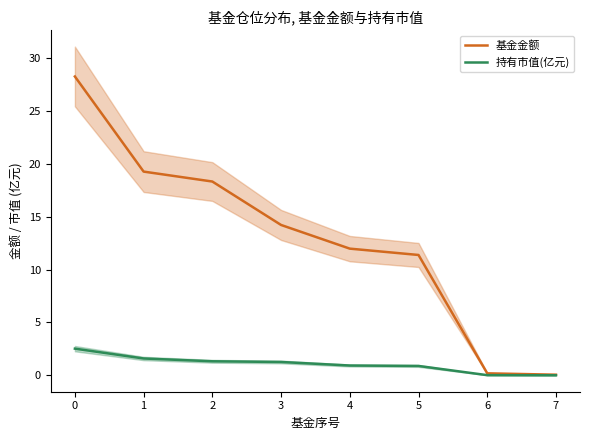

What is the difference between the highest and lowest values at 3?

13.0